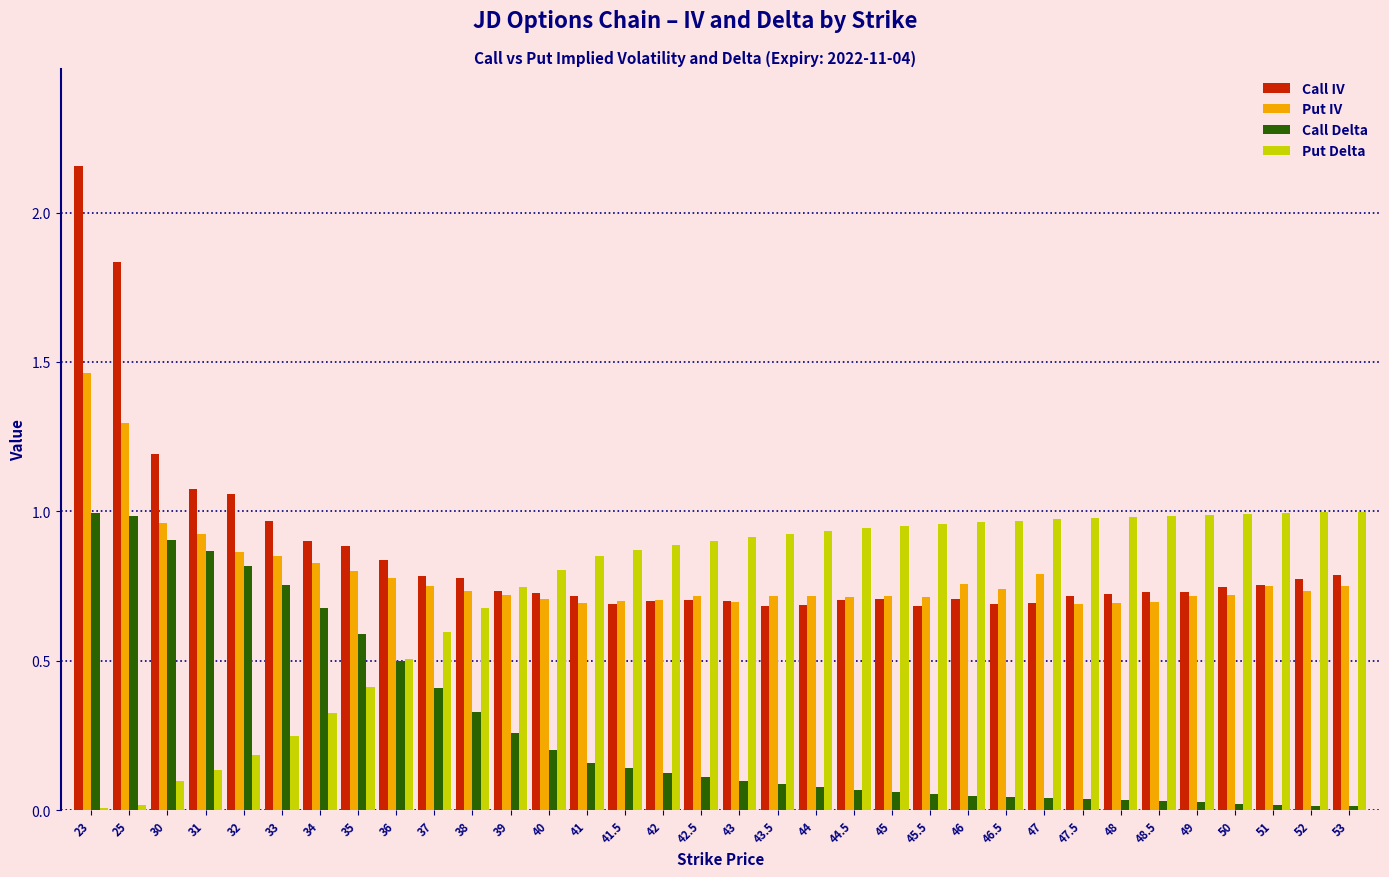

How many groups of bars are there?

34